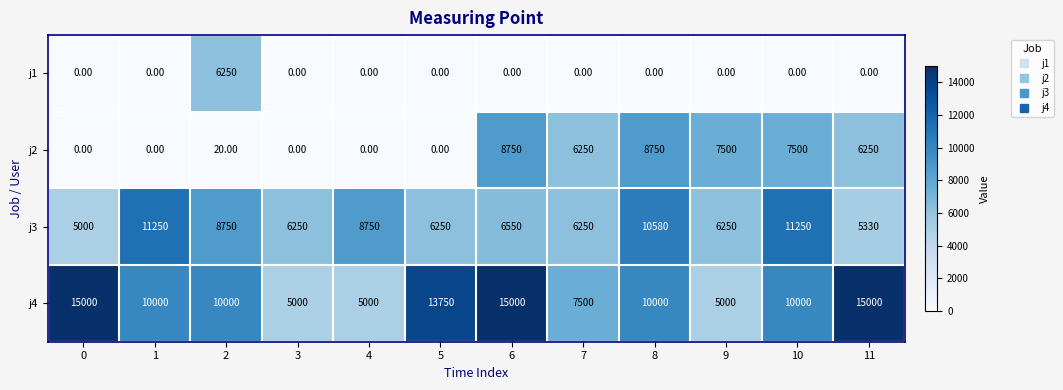

Which series has the largest range (max minus min)?

j4